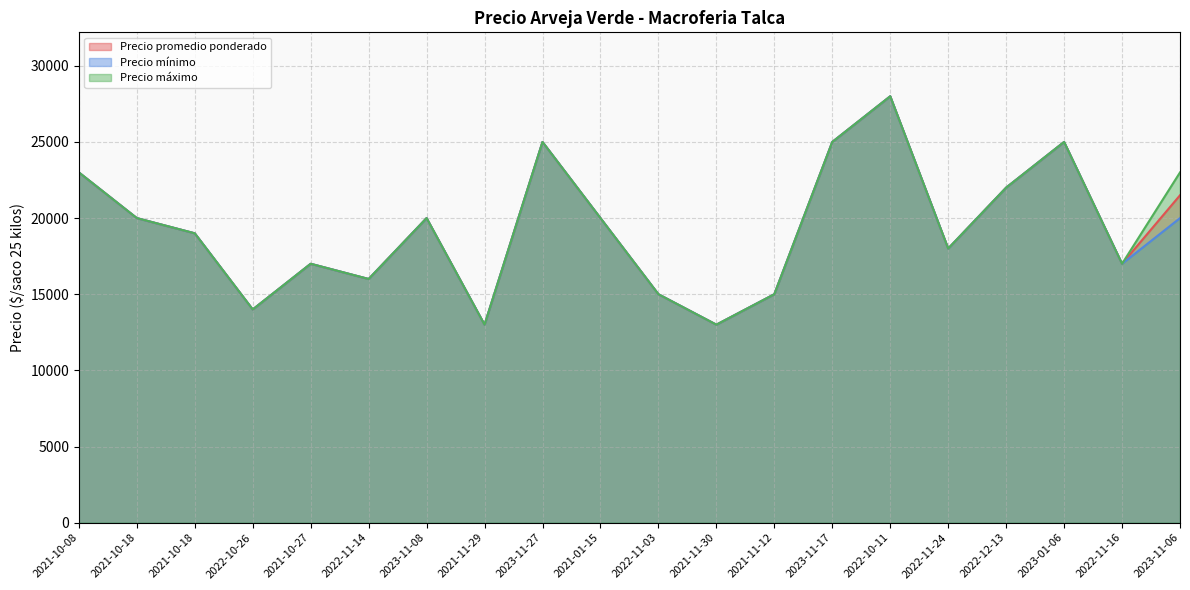

Which has a higher value, 2022-12-13 or 2023-11-06?

2022-12-13